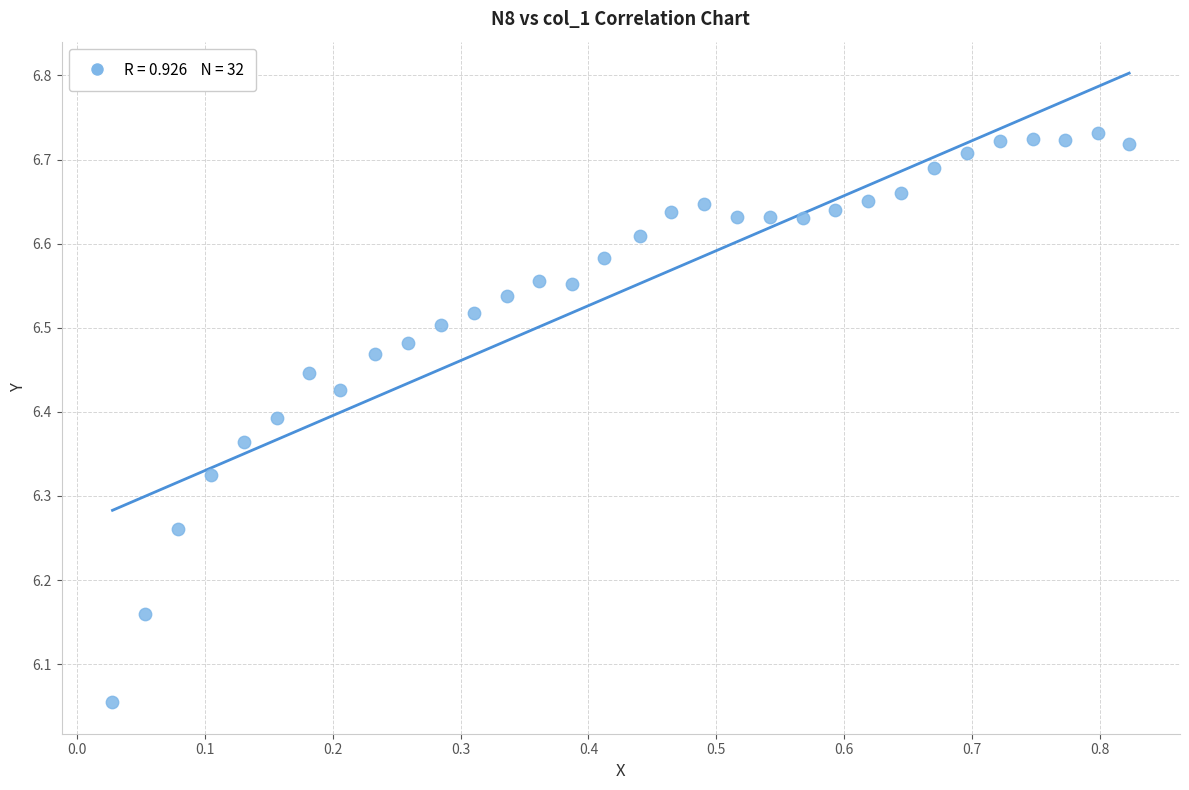

What is the range of Y values (max minus min)?

0.7